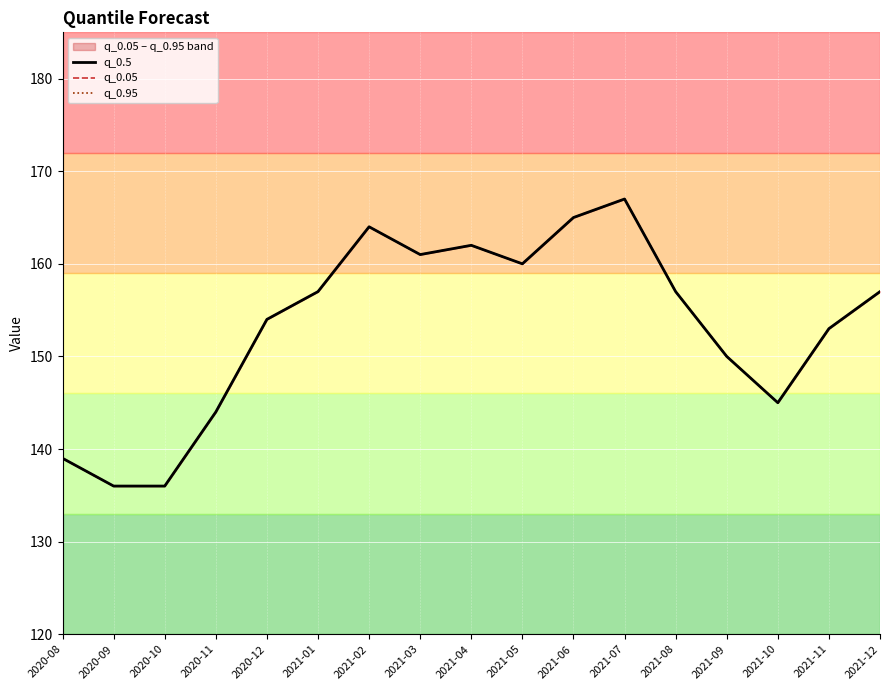

What is the total value across all series at 2021-04?

486